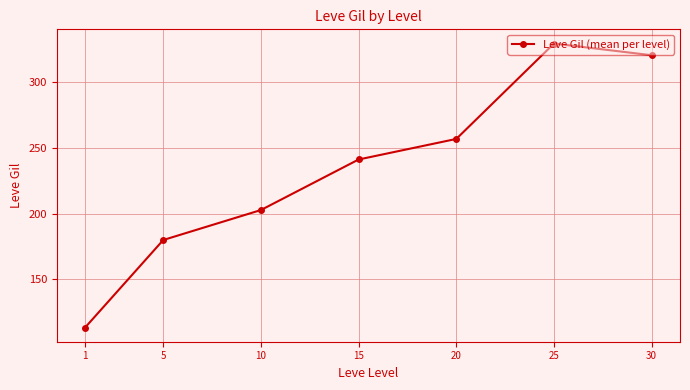

Is it true that the value at 15 is 50.9?

False